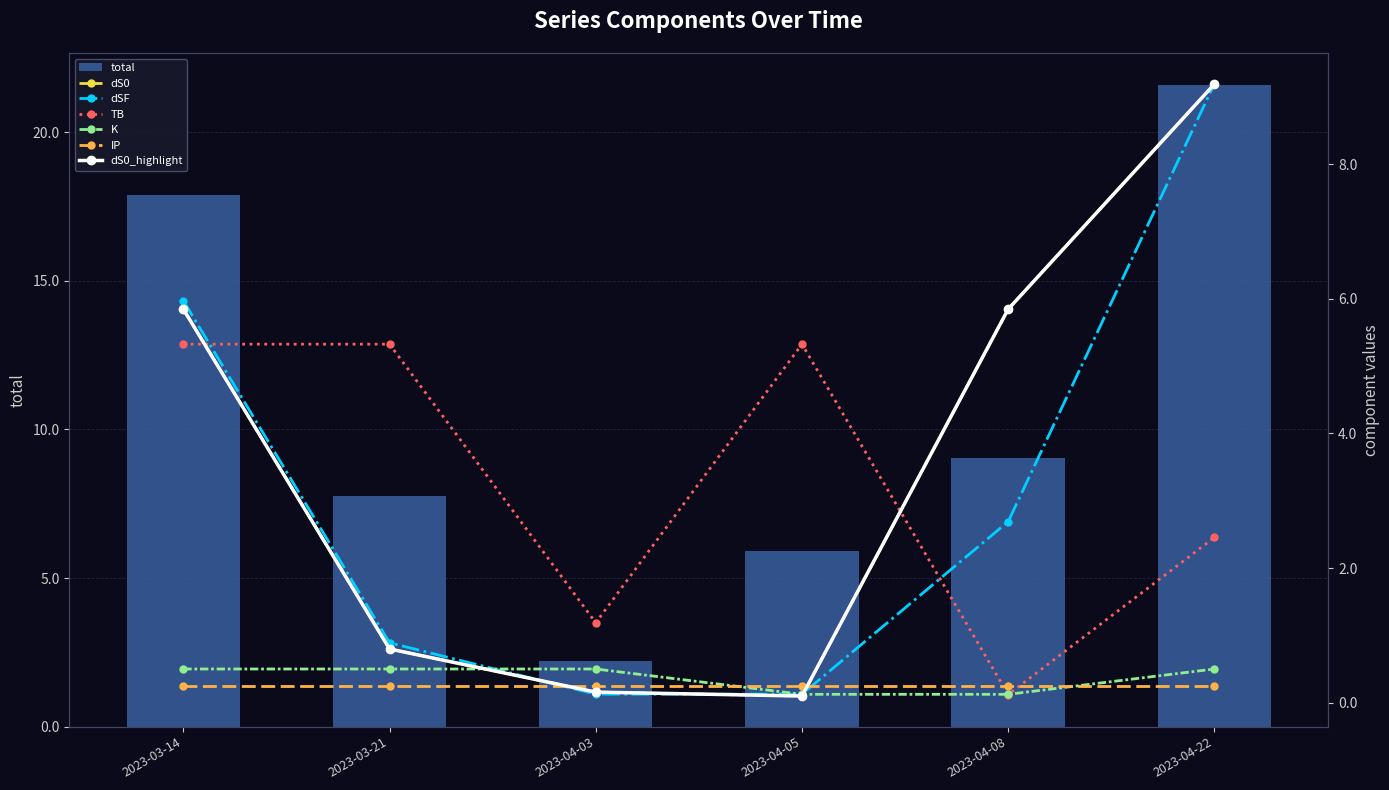

Reading left to right, what are all the values shown in this chart?

total: 2023-03-14=17.9	2023-03-21=7.8	2023-04-03=2.2	2023-04-05=5.9	2023-04-08=9.0	2023-04-22=21.6
dS0: 2023-03-14=5.8	2023-03-21=0.8	2023-04-03=0.2	2023-04-05=0.1	2023-04-08=5.8	2023-04-22=9.2
dSF: 2023-03-14=6.0	2023-03-21=0.9	2023-04-03=0.1	2023-04-05=0.1	2023-04-08=2.7	2023-04-22=9.2
TB: 2023-03-14=5.3	2023-03-21=5.3	2023-04-03=1.2	2023-04-05=5.3	2023-04-08=0.1	2023-04-22=2.5
K: 2023-03-14=0.5	2023-03-21=0.5	2023-04-03=0.5	2023-04-05=0.1	2023-04-08=0.1	2023-04-22=0.5